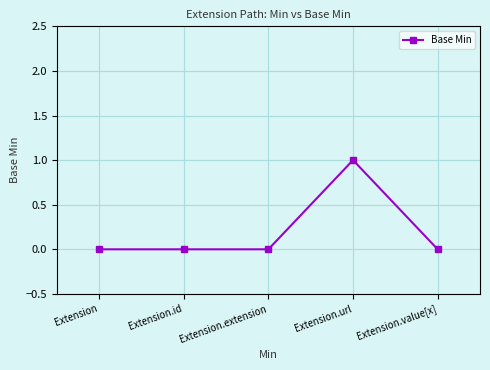

The chart shows a value of 0 at Extension.extension. True or false?

True